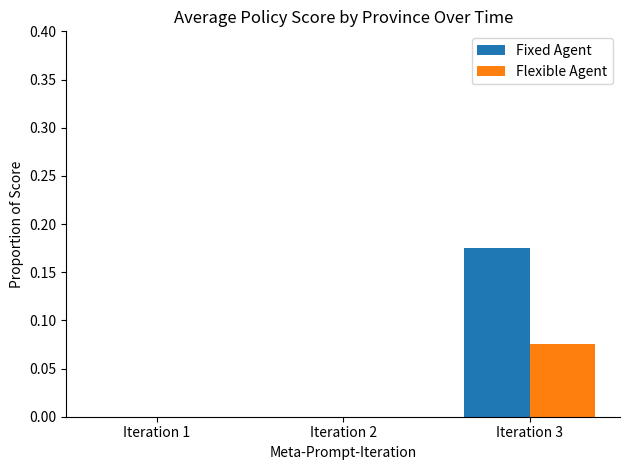

The Fixed Agent series shows -0.1 at Iteration 2. True or false?

False